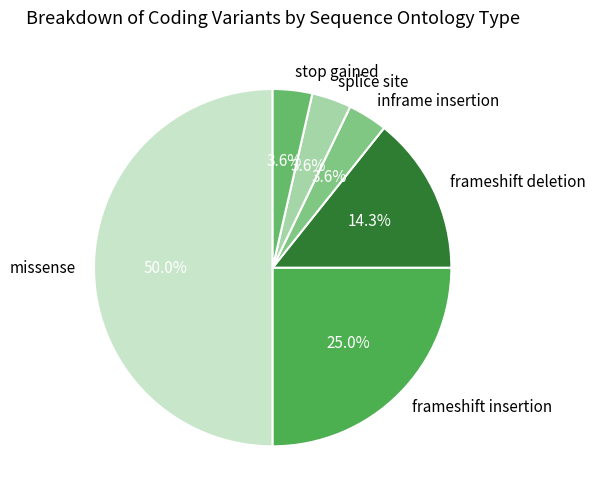

To the nearest percent, what is the average slice percentage?

17%